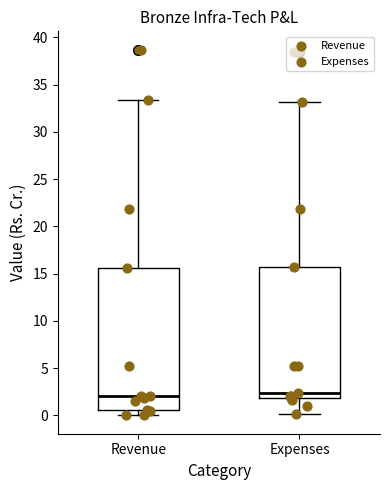

Comparing the boxes themselves (not the whiskers), which one is the tallest?

Revenue